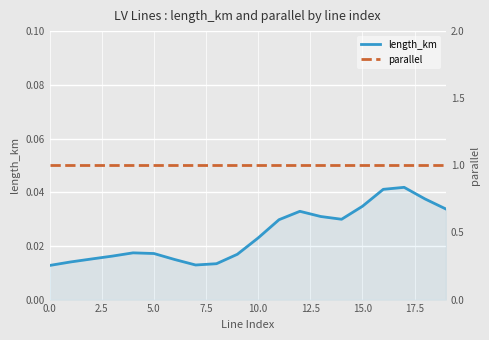

The value of parallel at 17 is 1.3. True or false?

False